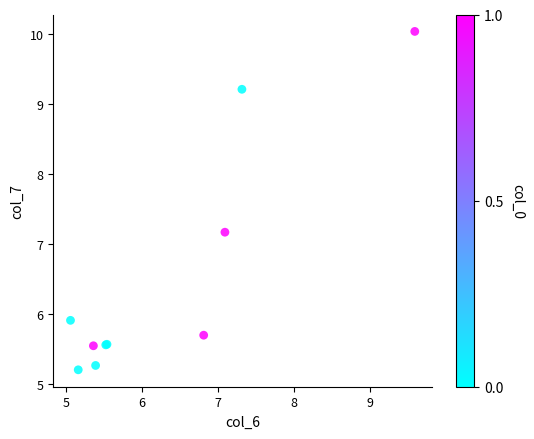

What Y value in the scatter plot is closest to 7?

7.2